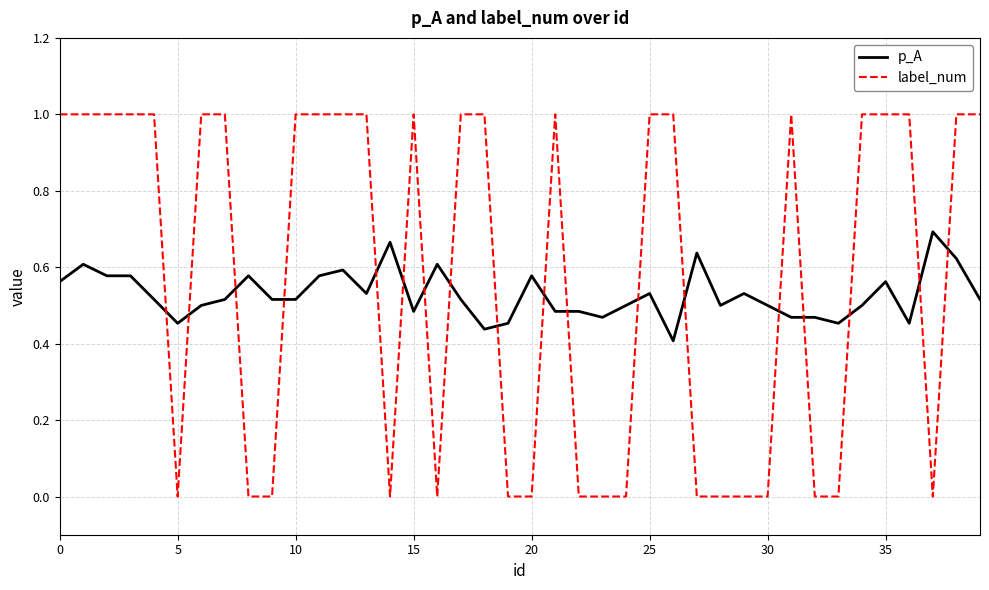

What is the difference between the maximum and minimum values in the p_A series?

0.3